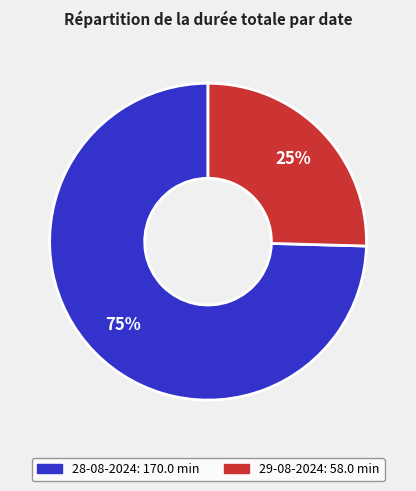

Which slice is the largest?

28-08-2024